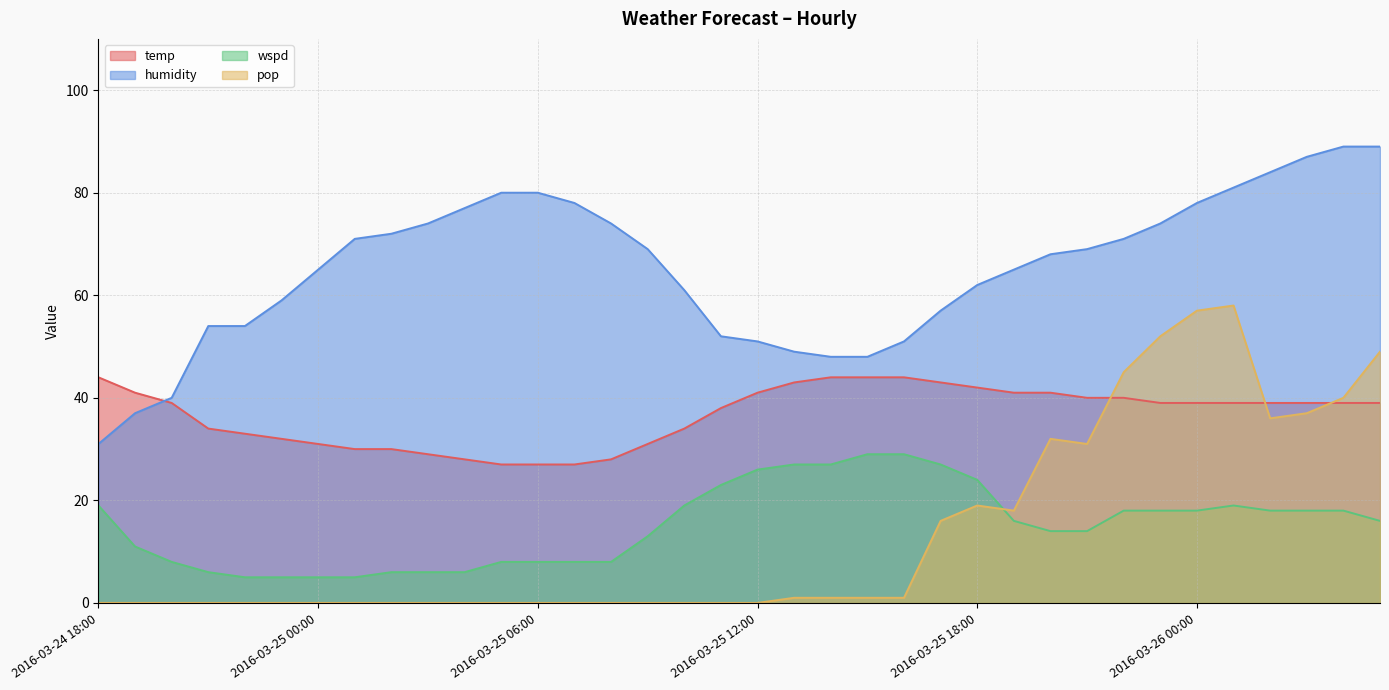

The pop series shows 0 at 2016-03-25 08:00. True or false?

True